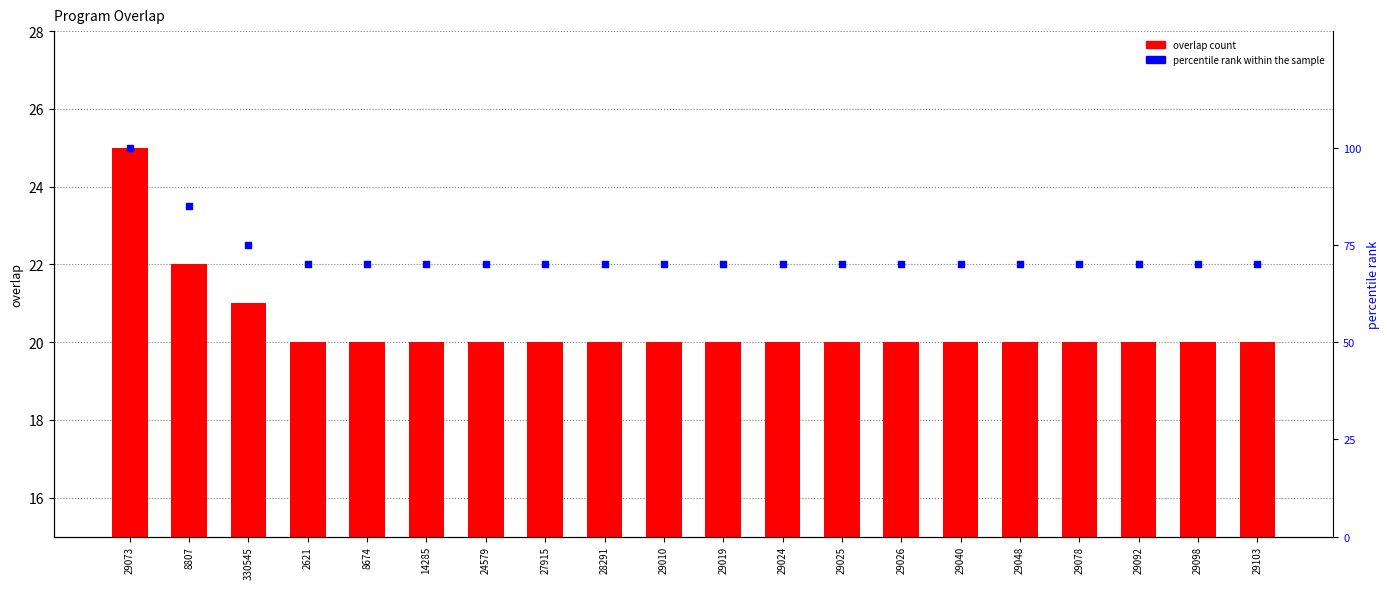

Which series reaches the minimum Y coordinate?

overlap